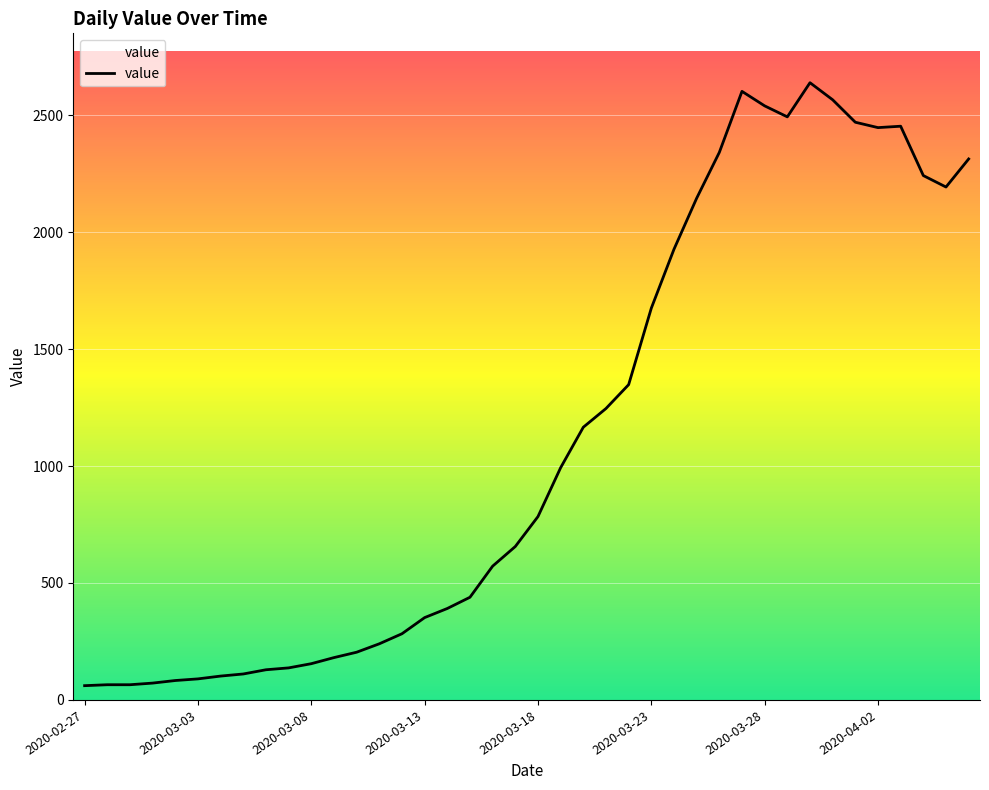

What is the minimum value shown in the chart?

61